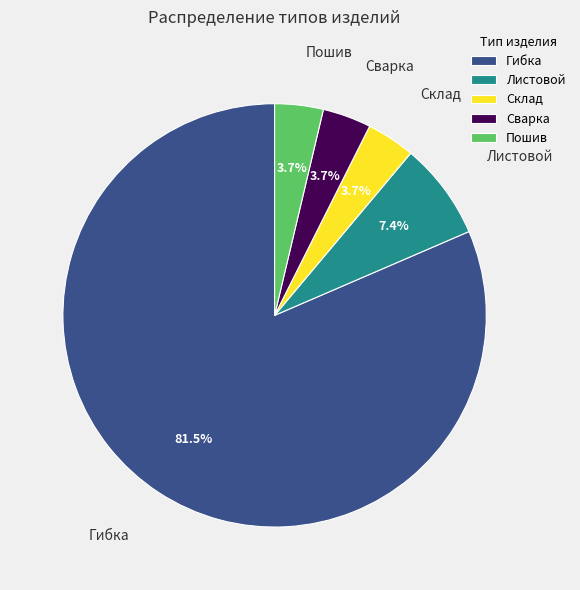

Approximately how many times larger is the value at Сварка compared to Склад?

1.0